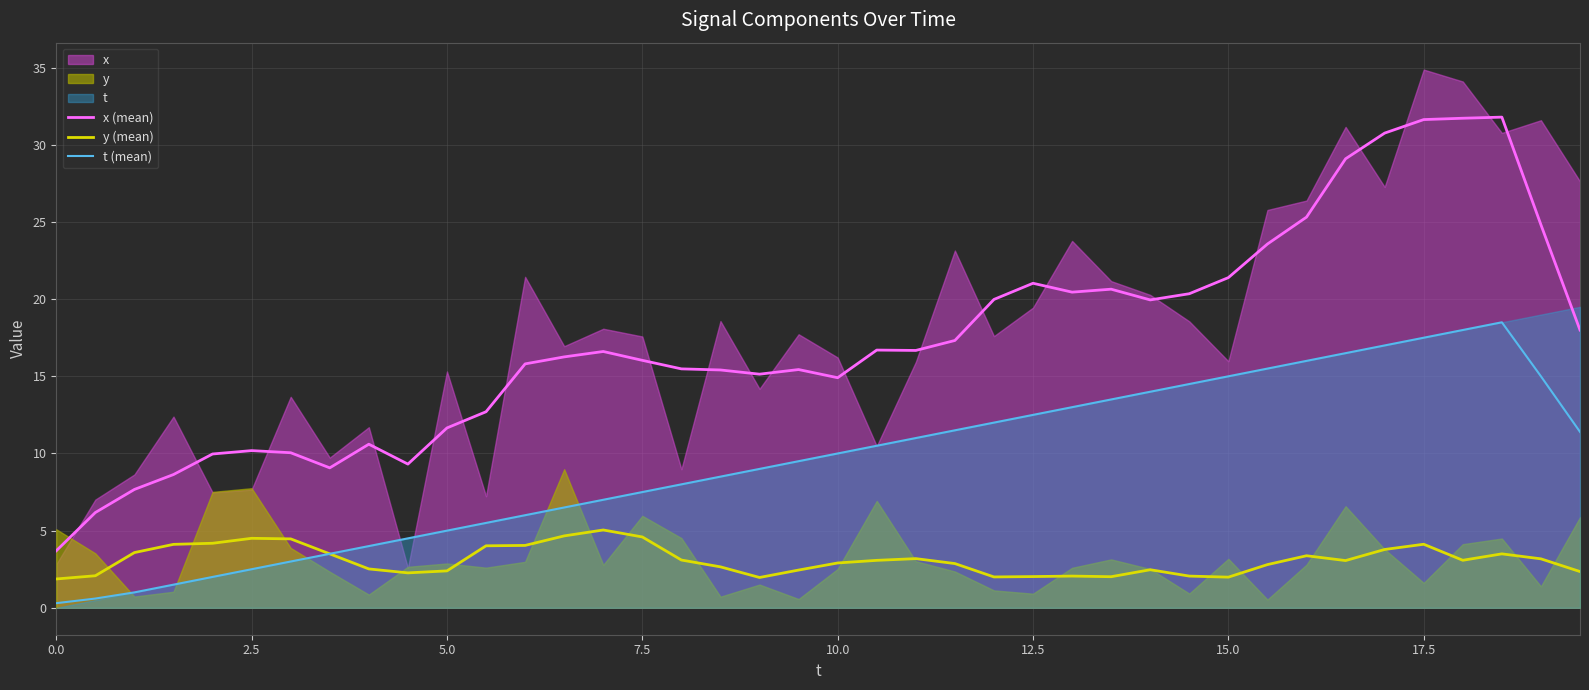

What is the minimum value for x (mean)?

3.7